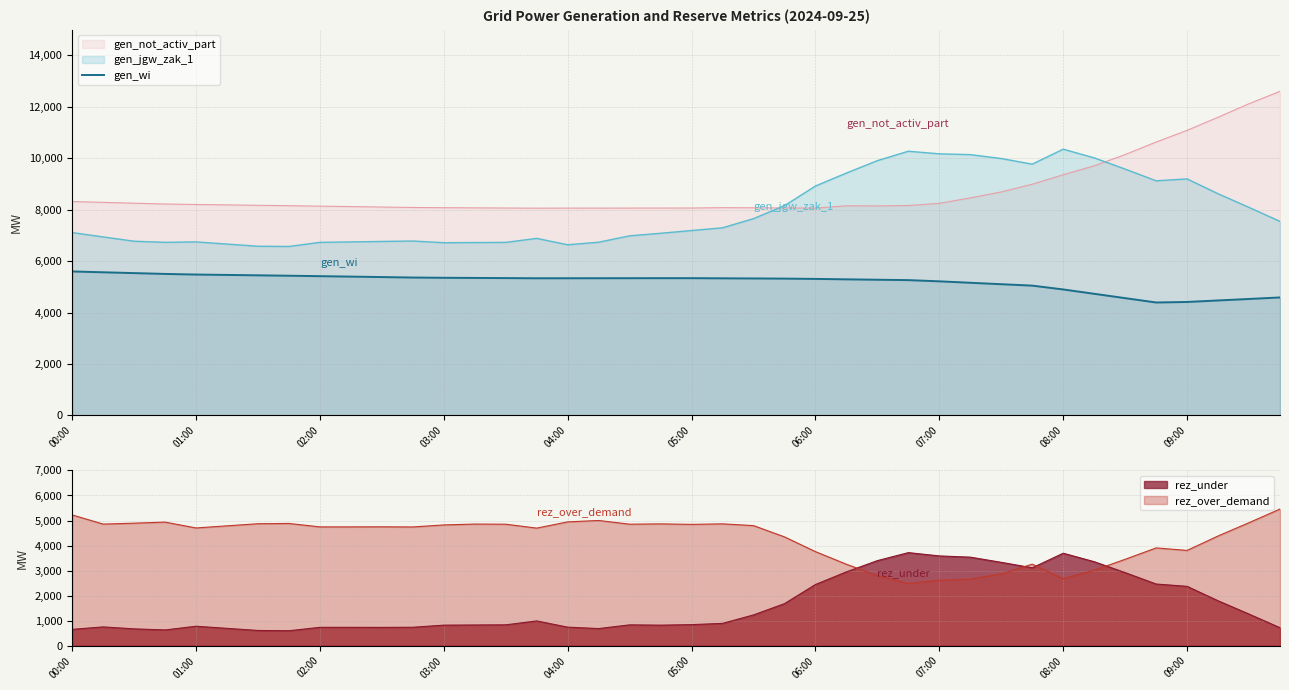

What is the value of the 24th point from the left?

5319